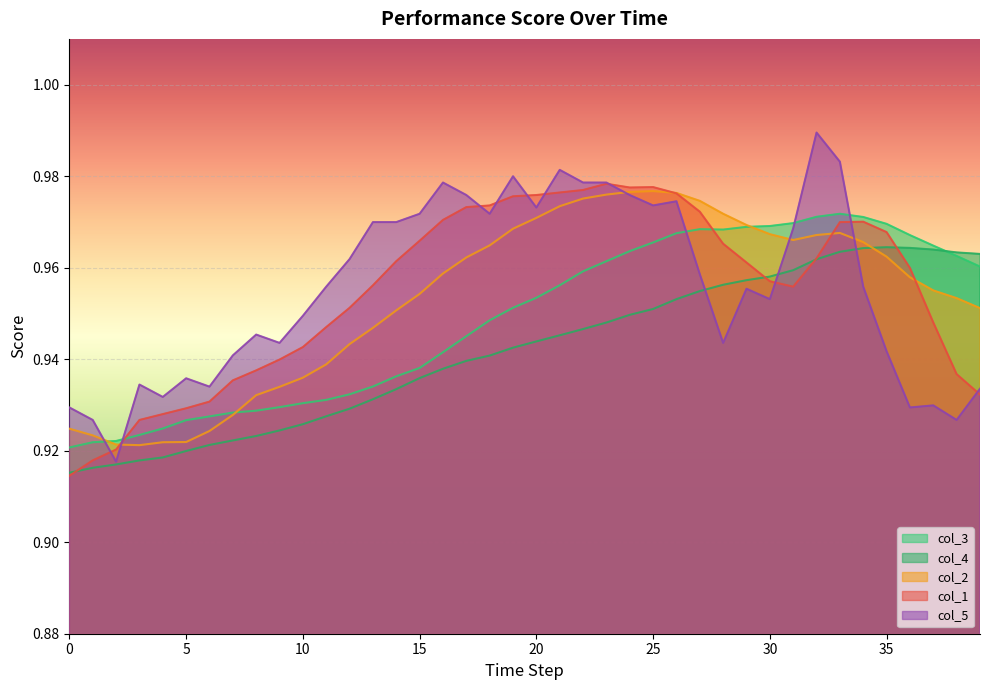

The value of col_2 at 0 is 1.3. True or false?

False